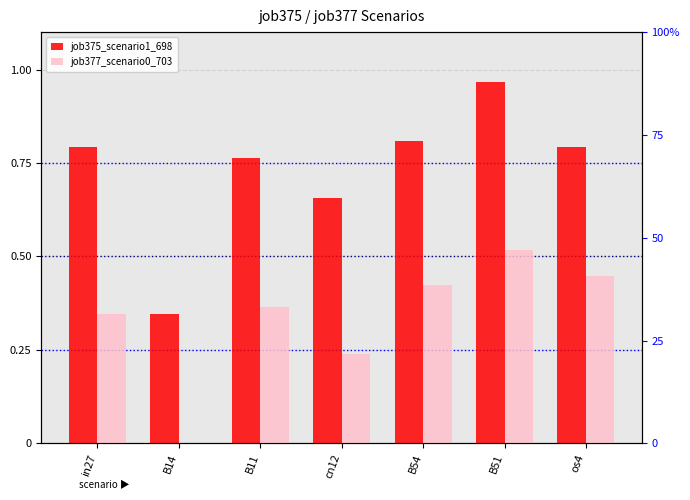

What is the difference between the highest and lowest values at os4?

0.3